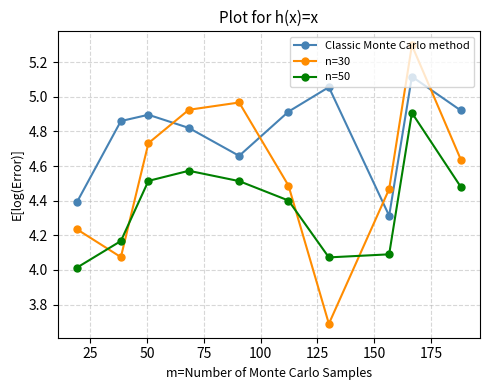

What is the minimum value shown in the chart?

3.7